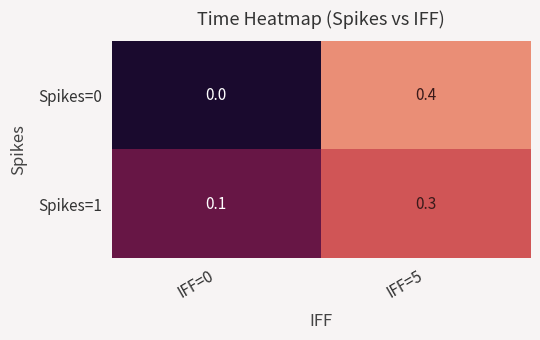

At how many categories does at least one series exceed 0?

2